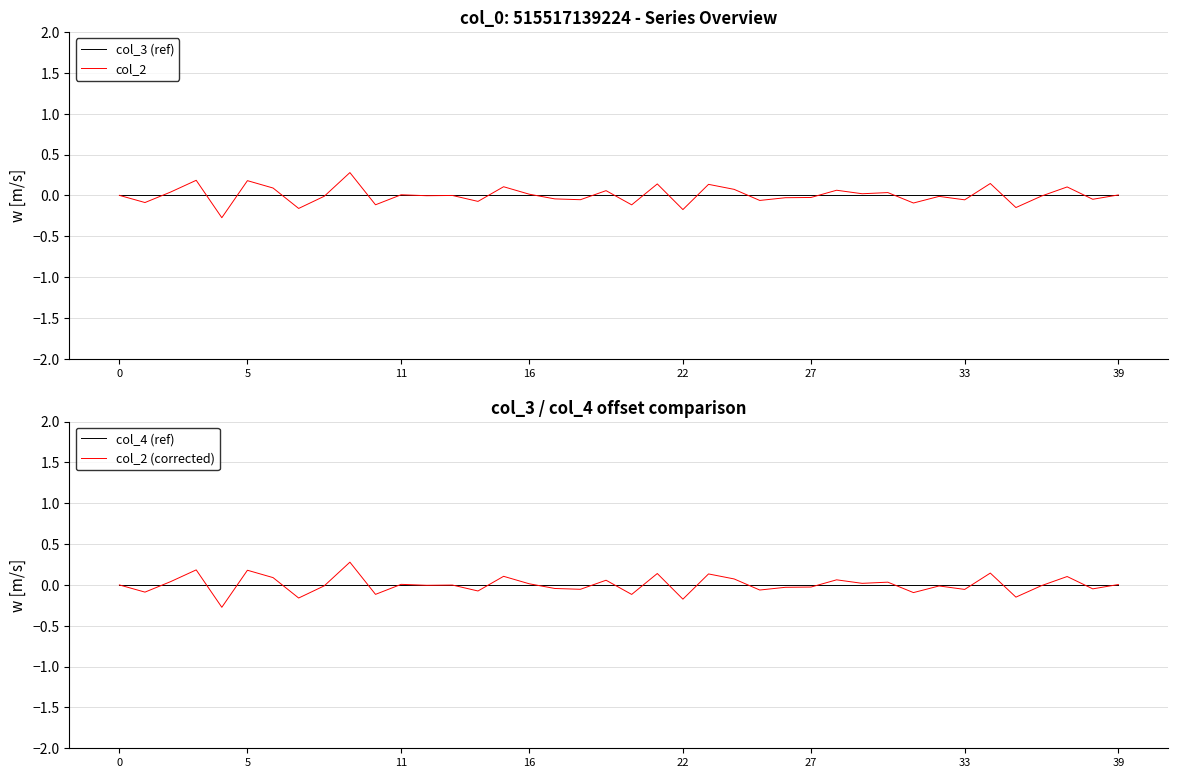

What are all the series names shown in the legend?

col_3 (ref), col_2, col_4 (ref), col_2 (corrected)